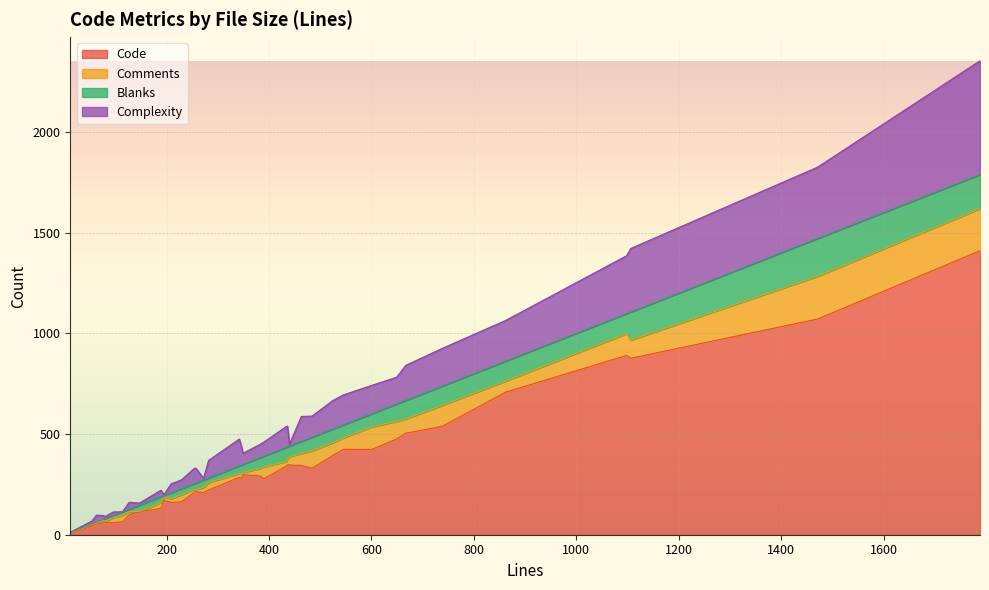

Rank the categories by Comments value from highest to lowest.

1471, 1788, 600, 1098, 738, 1106, 649, 484, 667, 525, 463, 390, 545, 862, 440, 282, 382, 229, 114, 189, 436, 272, 96, 434, 209, 342, 347, 195, 253, 127, 77, 257, 349, 54, 79, 63, 147, 12